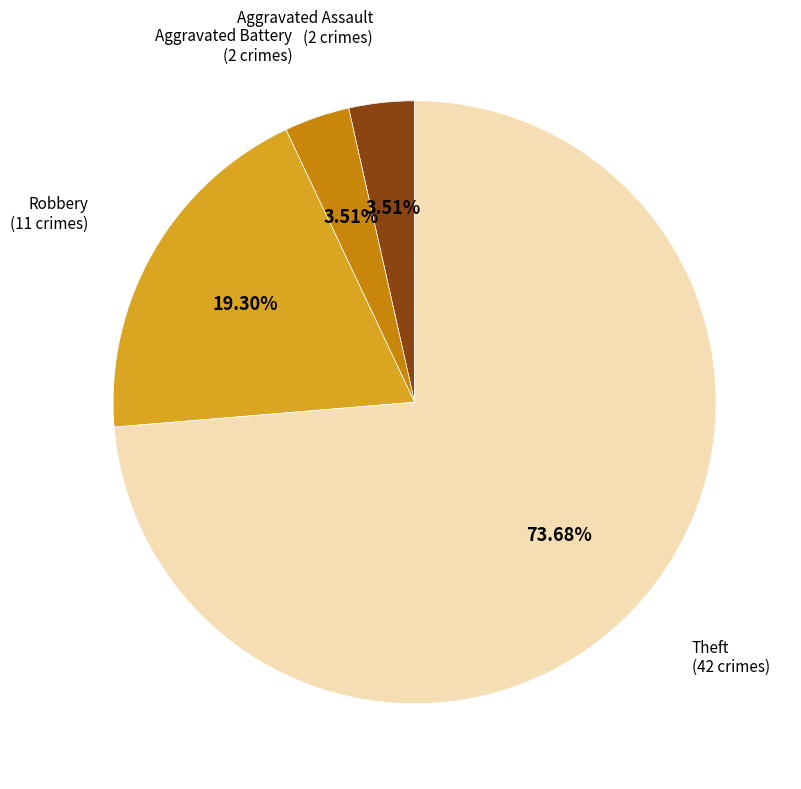

Is there any slice that represents more than half of the pie?

Yes